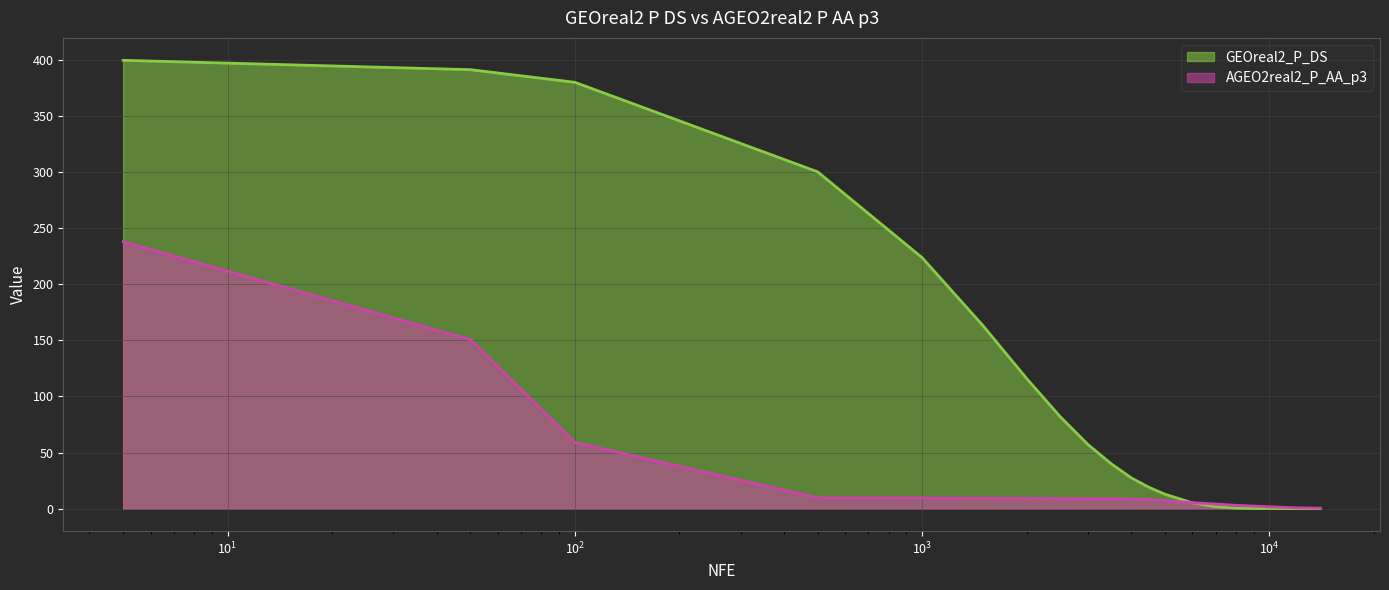

Where does the AGEO2real2_P_AA_p3 series first go above 8?

5